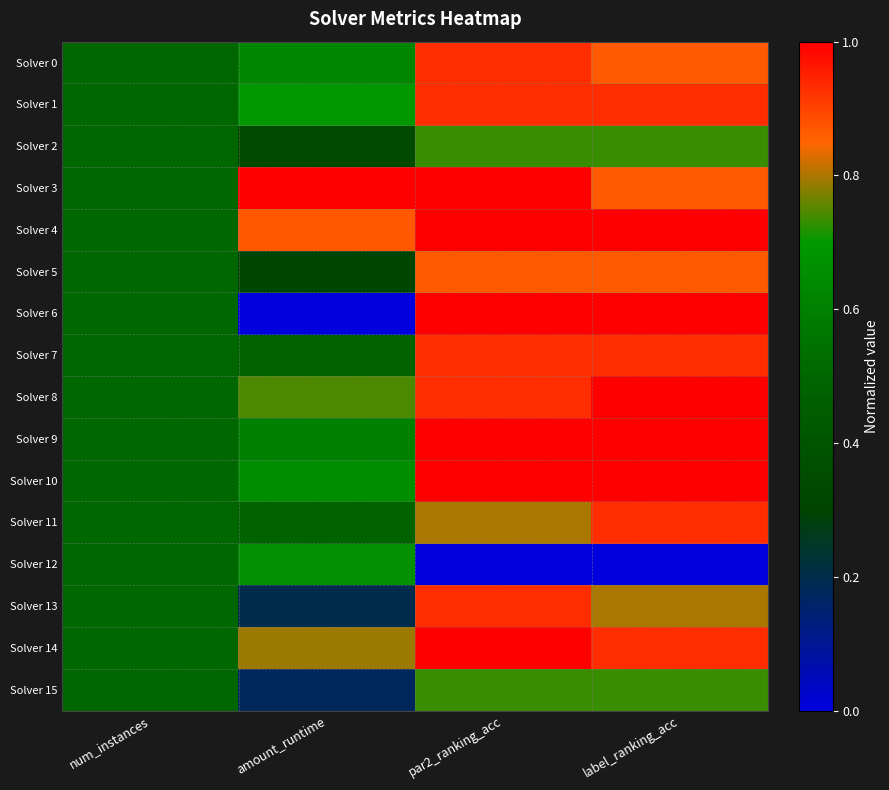

Reading left to right, extract all data points from this chart.

Solver 0: num_instances=0.5	amount_runtime=0.6	par2_ranking_acc=0.9	label_ranking_acc=0.9
Solver 1: num_instances=0.5	amount_runtime=0.7	par2_ranking_acc=0.9	label_ranking_acc=0.9
Solver 2: num_instances=0.5	amount_runtime=0.3	par2_ranking_acc=0.7	label_ranking_acc=0.7
Solver 3: num_instances=0.5	amount_runtime=1.0	par2_ranking_acc=1.0	label_ranking_acc=0.9
Solver 4: num_instances=0.5	amount_runtime=0.9	par2_ranking_acc=1.0	label_ranking_acc=1.0
Solver 5: num_instances=0.5	amount_runtime=0.3	par2_ranking_acc=0.9	label_ranking_acc=0.9
Solver 6: num_instances=0.5	amount_runtime=0.0	par2_ranking_acc=1.0	label_ranking_acc=1.0
Solver 7: num_instances=0.5	amount_runtime=0.5	par2_ranking_acc=0.9	label_ranking_acc=0.9
Solver 8: num_instances=0.5	amount_runtime=0.7	par2_ranking_acc=0.9	label_ranking_acc=1.0
Solver 9: num_instances=0.5	amount_runtime=0.6	par2_ranking_acc=1.0	label_ranking_acc=1.0
Solver 10: num_instances=0.5	amount_runtime=0.7	par2_ranking_acc=1.0	label_ranking_acc=1.0
Solver 11: num_instances=0.5	amount_runtime=0.5	par2_ranking_acc=0.8	label_ranking_acc=0.9
Solver 12: num_instances=0.5	amount_runtime=0.7	par2_ranking_acc=0.0	label_ranking_acc=0.0
Solver 13: num_instances=0.5	amount_runtime=0.2	par2_ranking_acc=0.9	label_ranking_acc=0.8
Solver 14: num_instances=0.5	amount_runtime=0.8	par2_ranking_acc=1.0	label_ranking_acc=0.9
Solver 15: num_instances=0.5	amount_runtime=0.2	par2_ranking_acc=0.7	label_ranking_acc=0.7